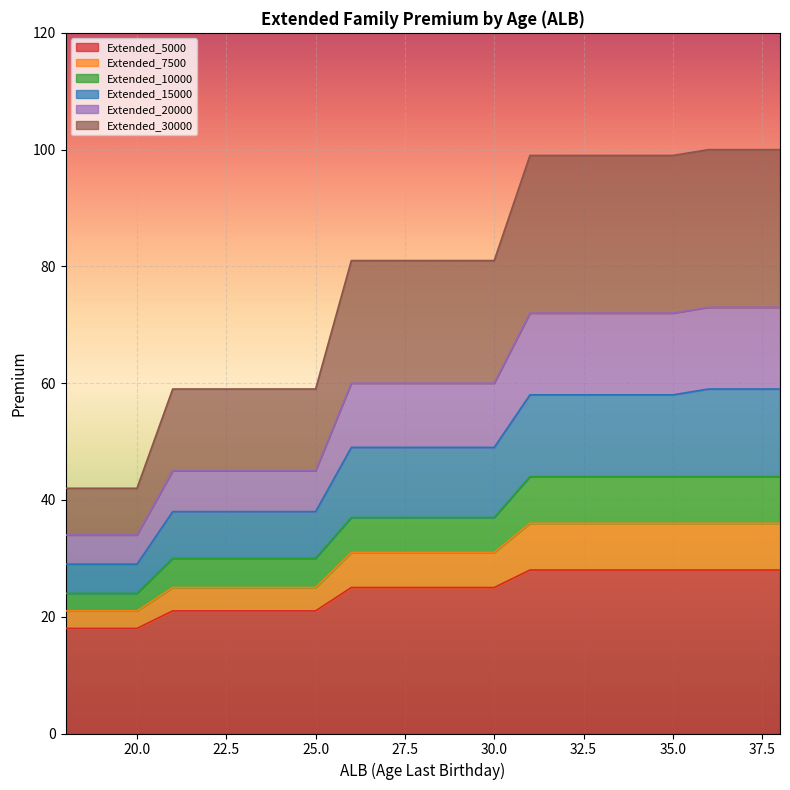

Reading left to right, what are all the values shown in this chart?

Extended_5000: 18=18	19=18	20=18	21=21	22=21	23=21	24=21	25=21	26=25	27=25	28=25	29=25	30=25	31=28	32=28	33=28	34=28	35=28	36=28	37=28	38=28
Extended_7500: 18=21	19=21	20=21	21=25	22=25	23=25	24=25	25=25	26=31	27=31	28=31	29=31	30=31	31=36	32=36	33=36	34=36	35=36	36=36	37=36	38=36
Extended_10000: 18=24	19=24	20=24	21=30	22=30	23=30	24=30	25=30	26=37	27=37	28=37	29=37	30=37	31=44	32=44	33=44	34=44	35=44	36=44	37=44	38=44
Extended_15000: 18=29	19=29	20=29	21=38	22=38	23=38	24=38	25=38	26=49	27=49	28=49	29=49	30=49	31=58	32=58	33=58	34=58	35=58	36=59	37=59	38=59
Extended_20000: 18=34	19=34	20=34	21=45	22=45	23=45	24=45	25=45	26=60	27=60	28=60	29=60	30=60	31=72	32=72	33=72	34=72	35=72	36=73	37=73	38=73
Extended_30000: 18=42	19=42	20=42	21=59	22=59	23=59	24=59	25=59	26=81	27=81	28=81	29=81	30=81	31=99	32=99	33=99	34=99	35=99	36=100	37=100	38=100